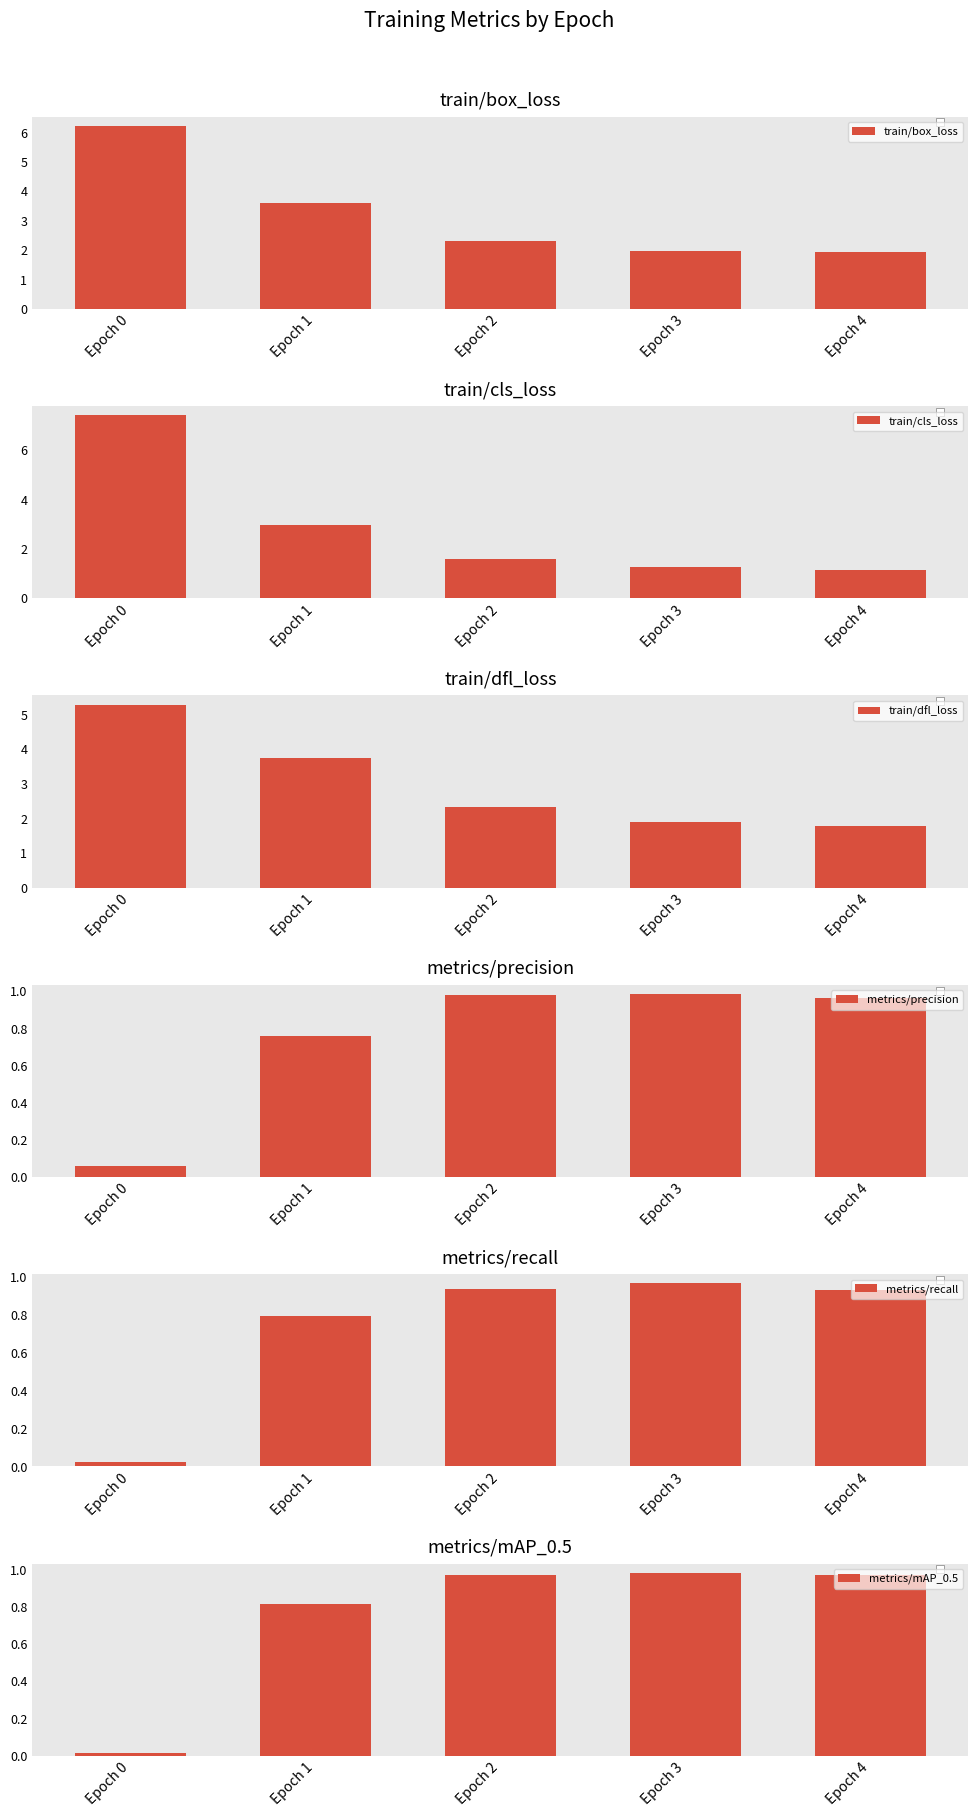

How many groups of bars are there?

5